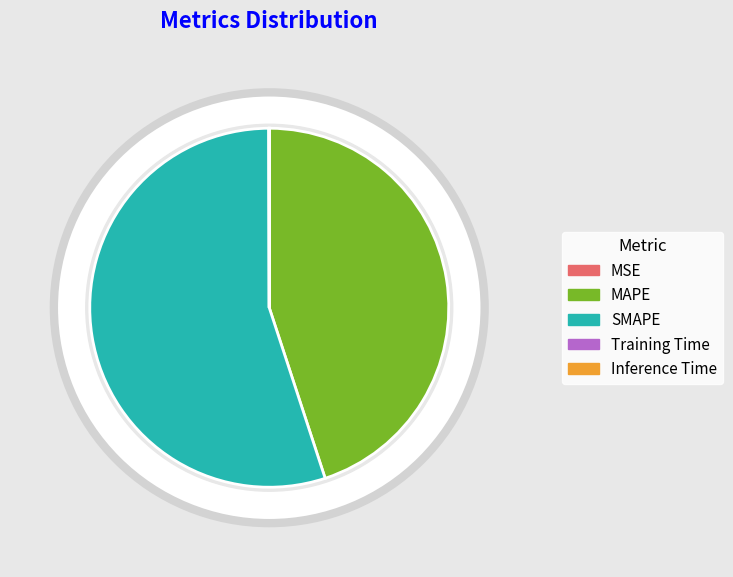

To the nearest percent, what is the average slice percentage?

20%